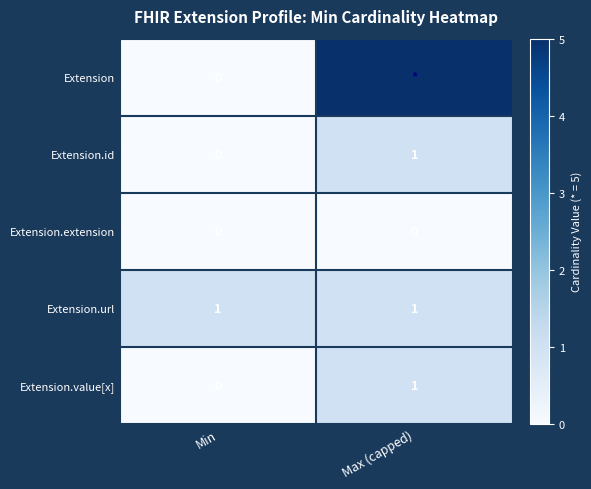

The Extension.extension series shows 0 at Max (capped). True or false?

True